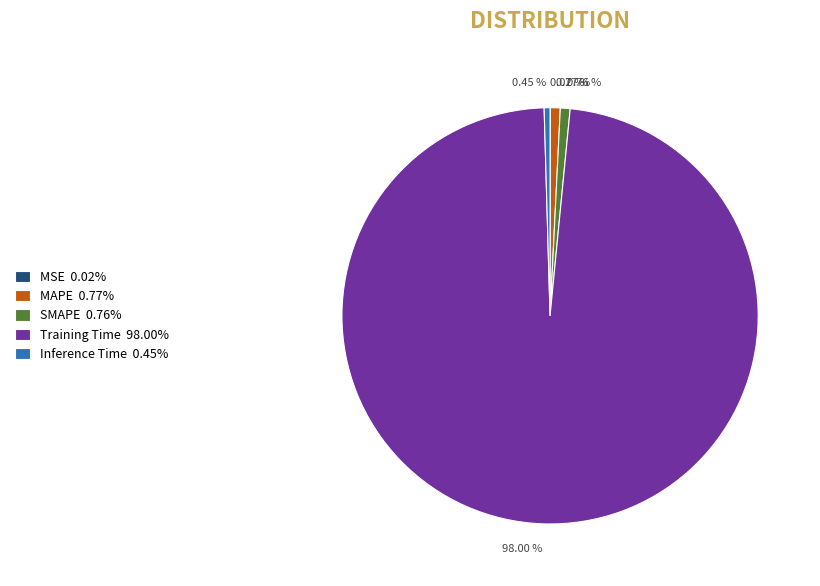

True or false: Inference Time accounts for 0% of the total.

True